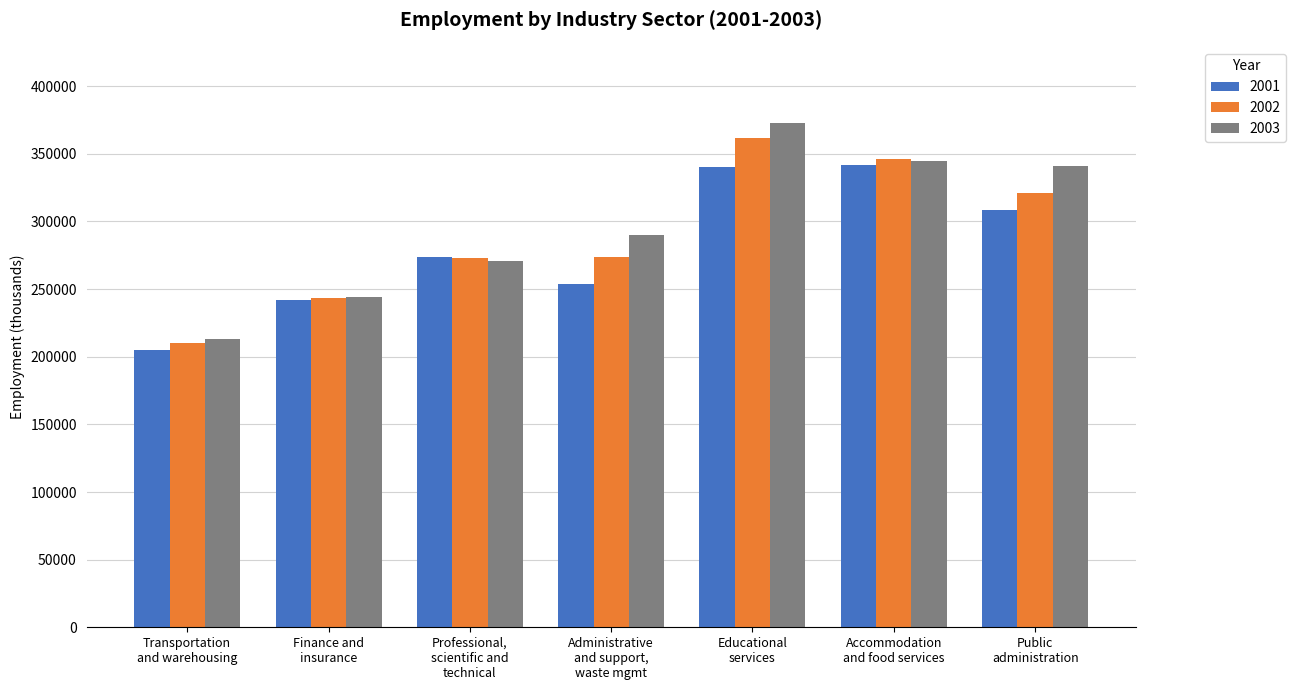

How many data points does each series have?

7